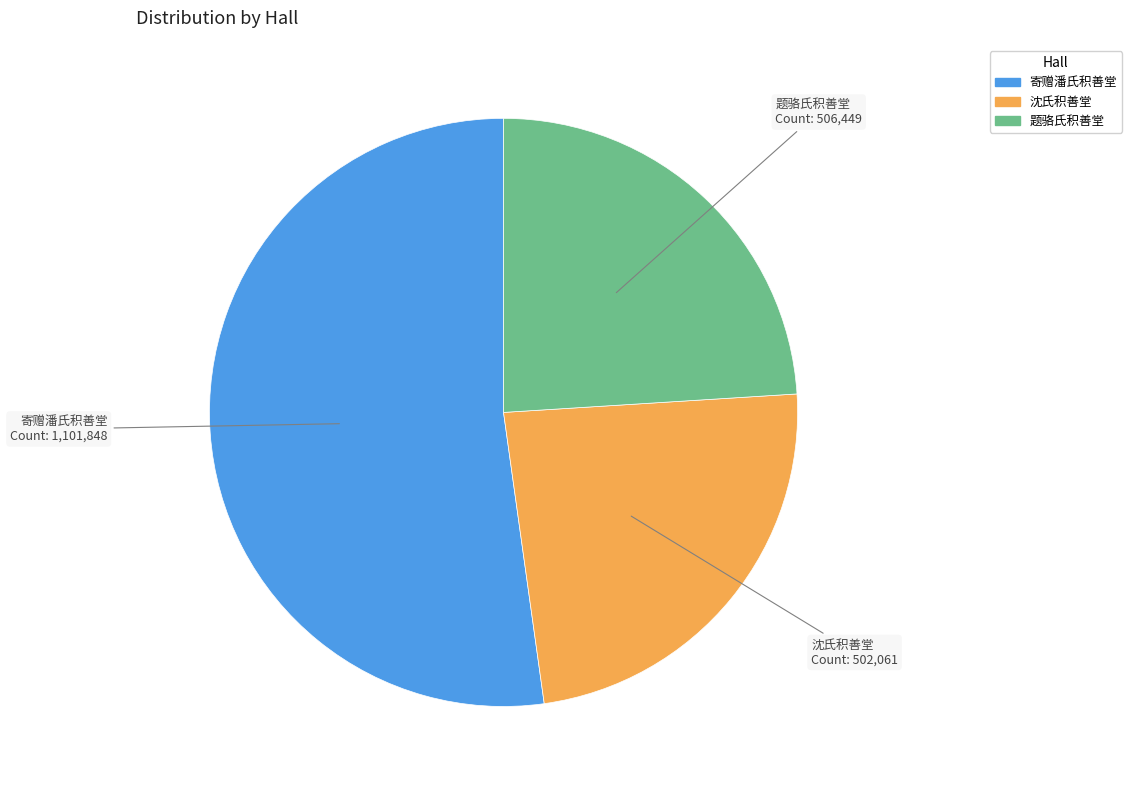

Which category accounts for the majority?

寄赠潘氏积善堂